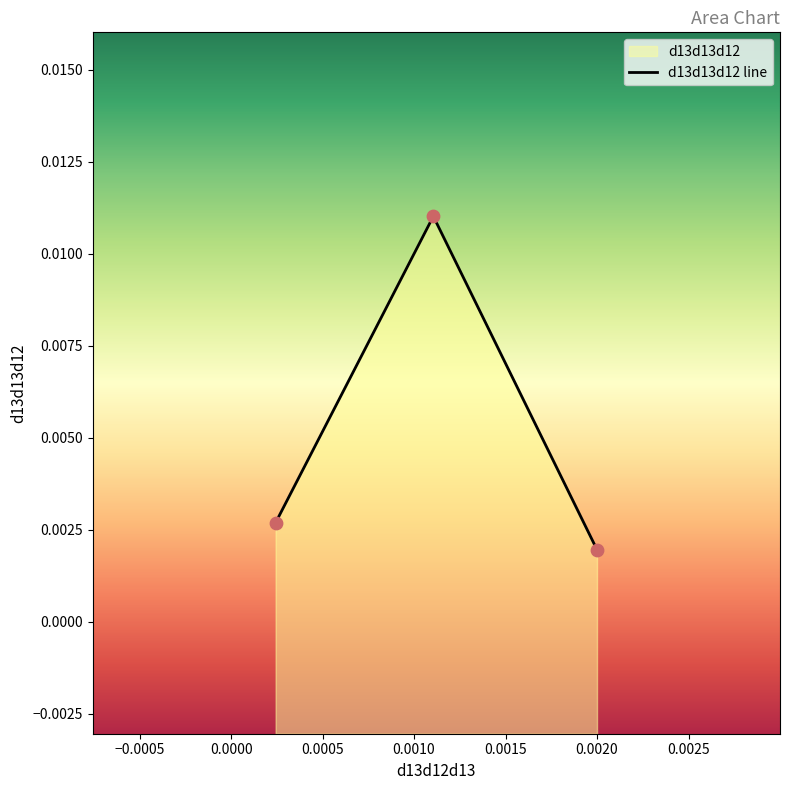

Between 0.0000 and −0.0005, which is larger?

−0.0005